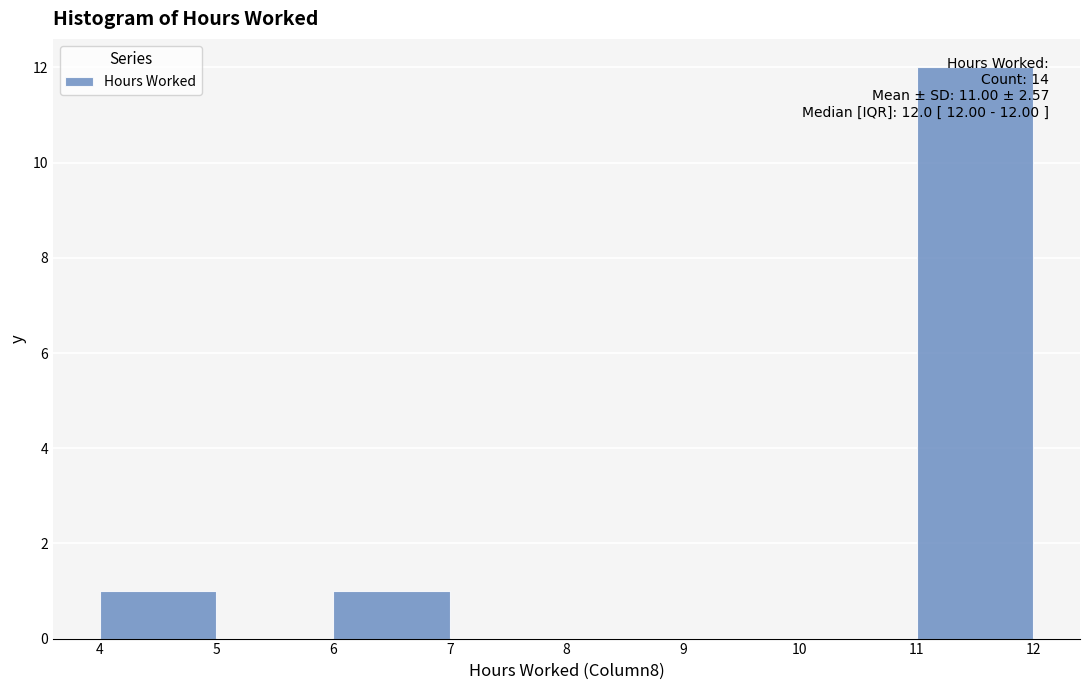

Over which range of the x-axis is the bar tallest?

11 to 12